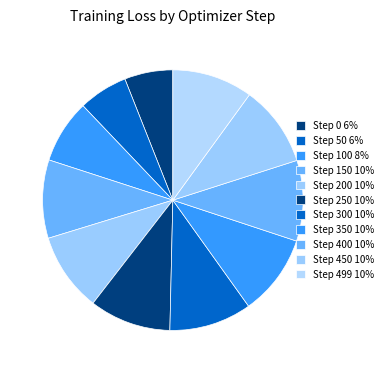

How many segments does this pie chart have?

11